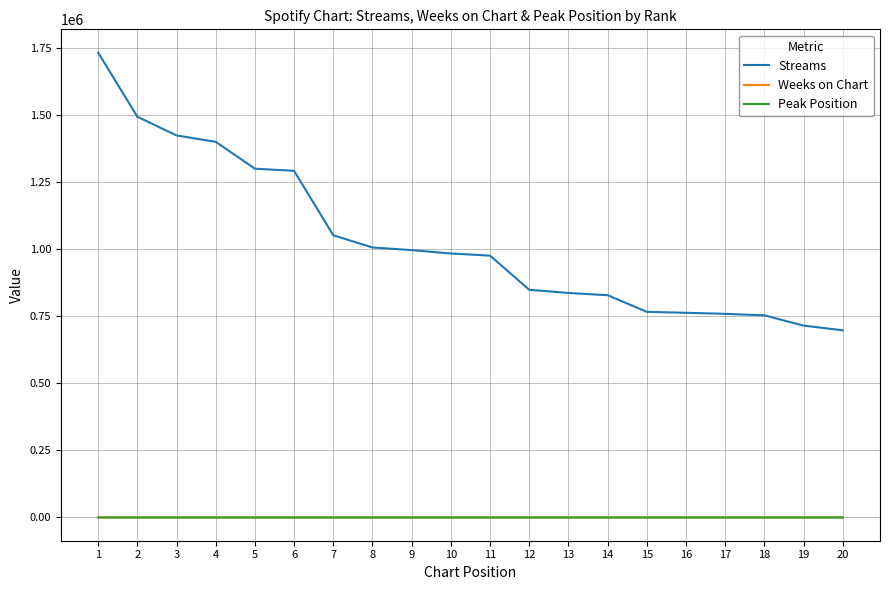

What is the total value across all series at 11?

976045